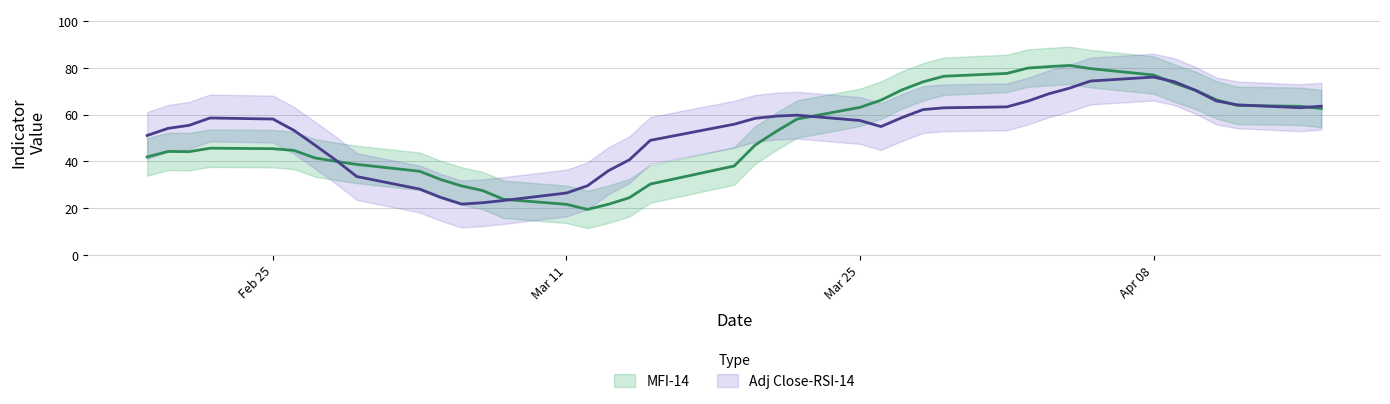

True or false: there are more than 0 points higher than both neighbors.

True